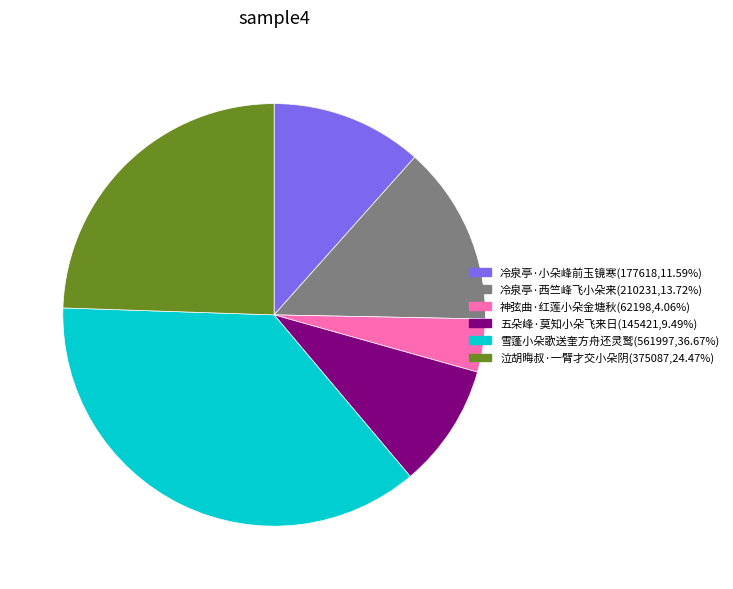

Rank the categories by value from highest to lowest.

雪蓬小朵歌送奎方舟还灵鹫, 泣胡晦叔·一臂才交小朵阴, 冷泉亭·西竺峰飞小朵来, 冷泉亭·小朵峰前玉镜寒, 五朵峰·莫知小朵飞来日, 神弦曲·红莲小朵金塘秋